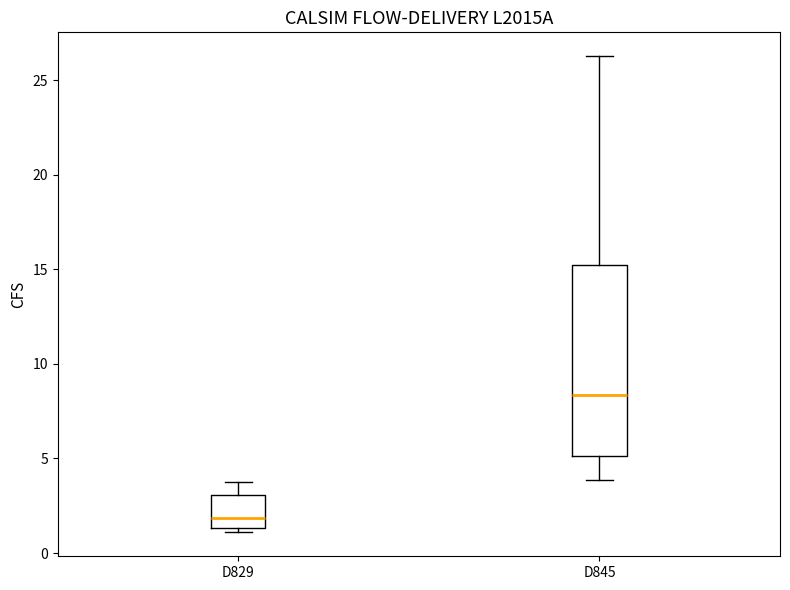

Where does the upper whisker of the box for D829 end on the y-axis? The values are not printed on the chart, so give them approximately, as read against the axis.

4.0